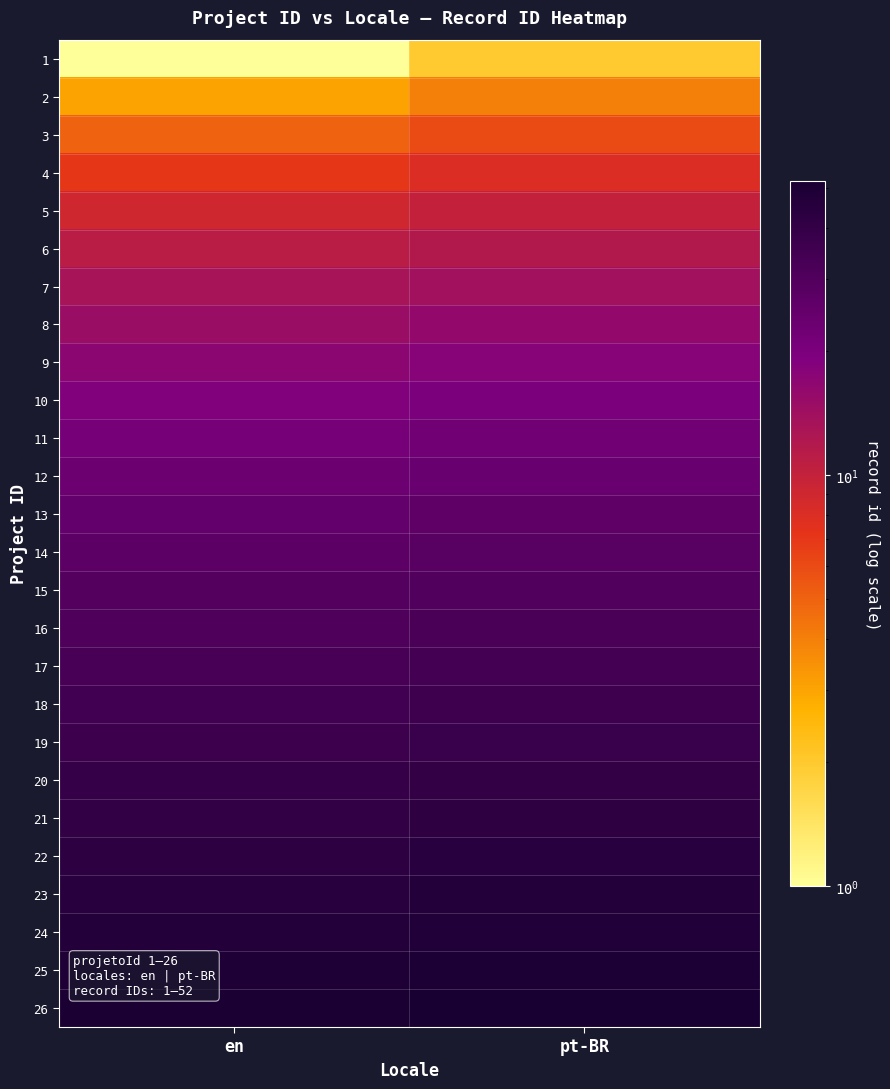

Reading left to right, what are all the values shown in this chart?

1: en=1	pt-BR=2
2: en=3	pt-BR=4
3: en=5	pt-BR=6
4: en=7	pt-BR=8
5: en=9	pt-BR=10
6: en=11	pt-BR=12
7: en=13	pt-BR=14
8: en=15	pt-BR=16
9: en=17	pt-BR=18
10: en=19	pt-BR=20
11: en=21	pt-BR=22
12: en=23	pt-BR=24
13: en=25	pt-BR=26
14: en=27	pt-BR=28
15: en=29	pt-BR=30
16: en=31	pt-BR=32
17: en=33	pt-BR=34
18: en=35	pt-BR=36
19: en=37	pt-BR=38
20: en=39	pt-BR=40
21: en=41	pt-BR=42
22: en=43	pt-BR=44
23: en=45	pt-BR=46
24: en=47	pt-BR=48
25: en=49	pt-BR=50
26: en=51	pt-BR=52